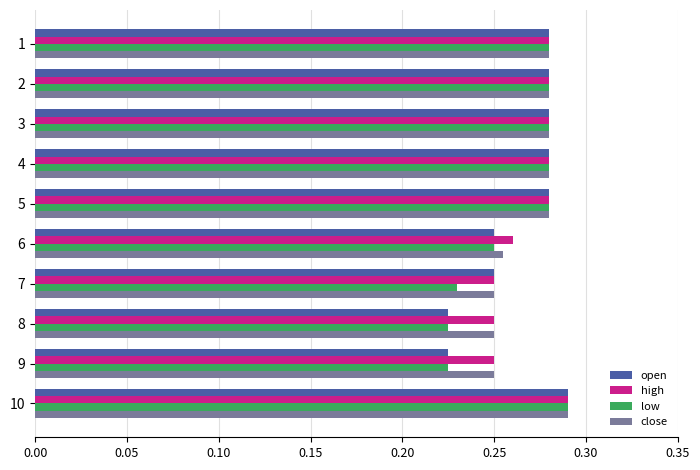

True or false: low has a value of 0.1 at 7.

False